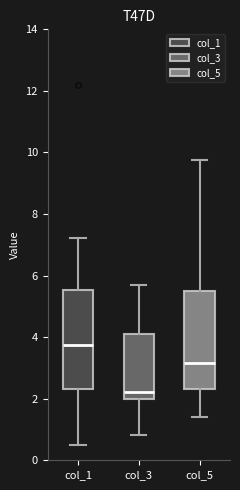

Reading left to right, read every box against the y-axis: the position of its median line, the range the box covers, and the ends of its whiskers. The values are not printed on the chart, so give them approximately, as read against the axis.

col_1: median 3.8, box 2.4 to 5.6, whiskers 0.6 to 7.2
col_3: median 2.2, box 2.0 to 4.2, whiskers 0.8 to 5.8
col_5: median 3.2, box 2.4 to 5.6, whiskers 1.4 to 9.8